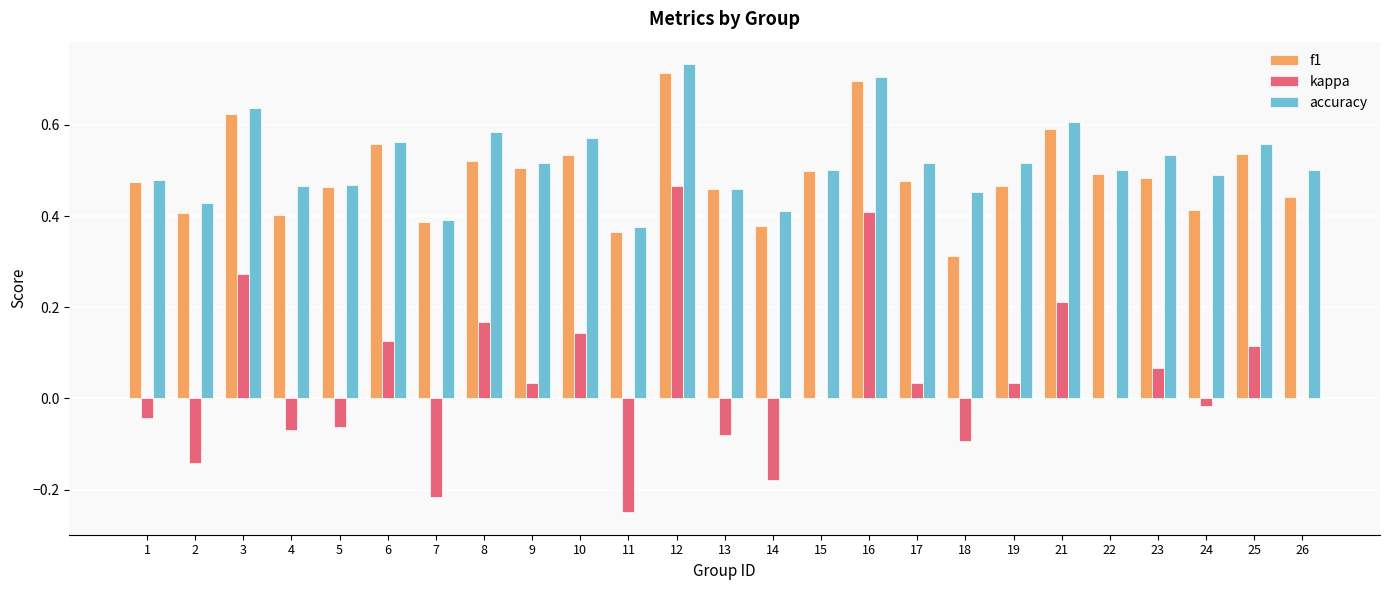

What are all the series names shown in the legend?

f1, kappa, accuracy